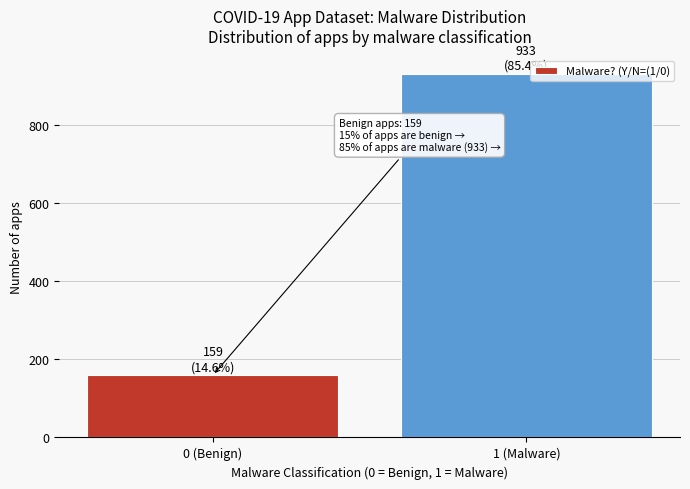

Reading left to right, list all the values displayed in this chart.

0 (Benign)=159	1 (Malware)=933